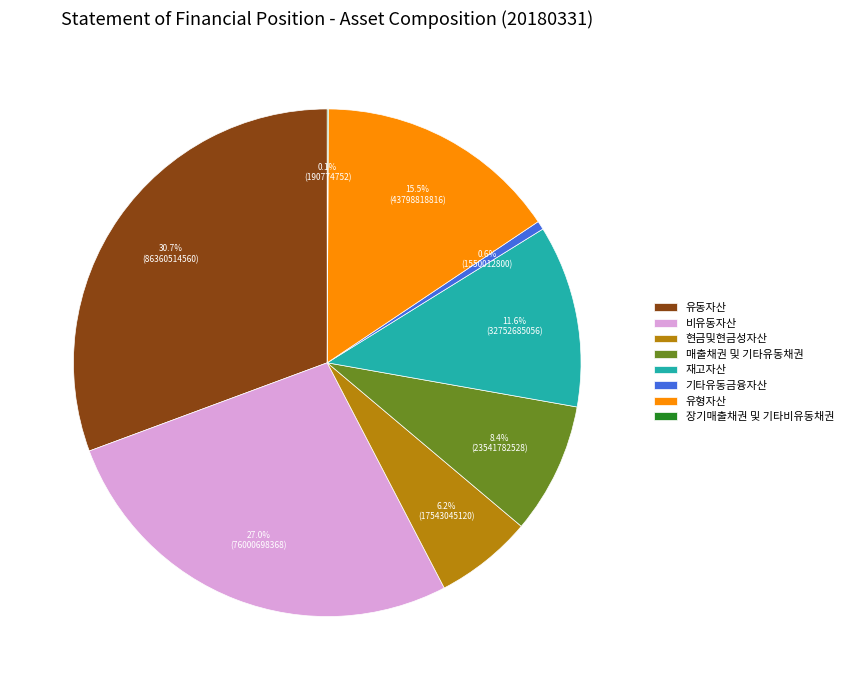

Does 기타유동금융자산 represent more than half of the total?

No